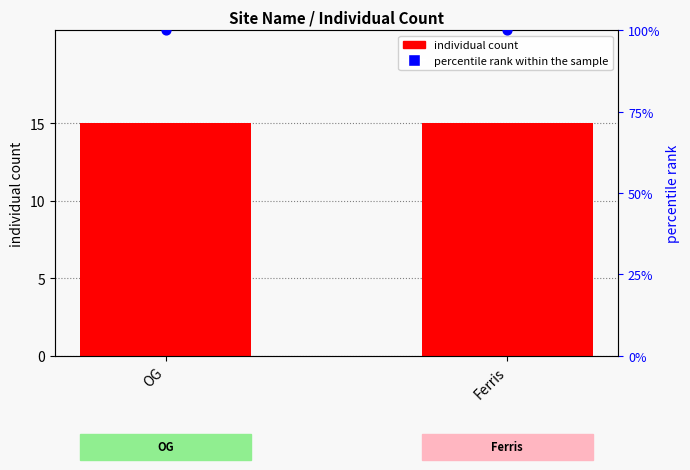

Which series reaches the minimum Y coordinate?

individual count